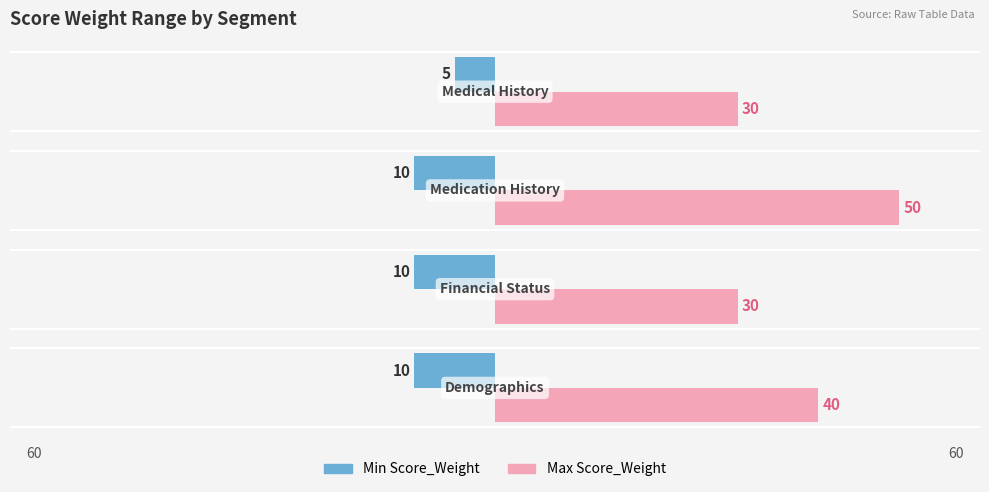

Reading right to left, transcribe all the data shown in this chart.

Min Score_Weight: -5	-10	-10	-10
Max Score_Weight: 30	50	30	40